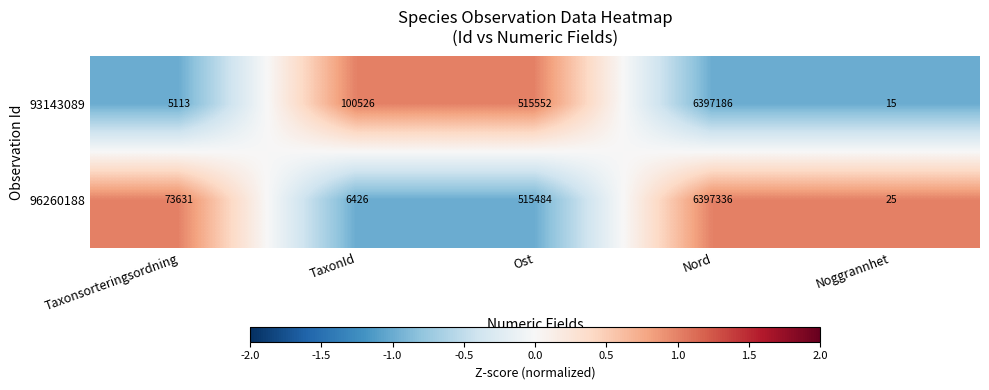

True or false: 96260188 has a value of 15 at Noggrannhet.

False